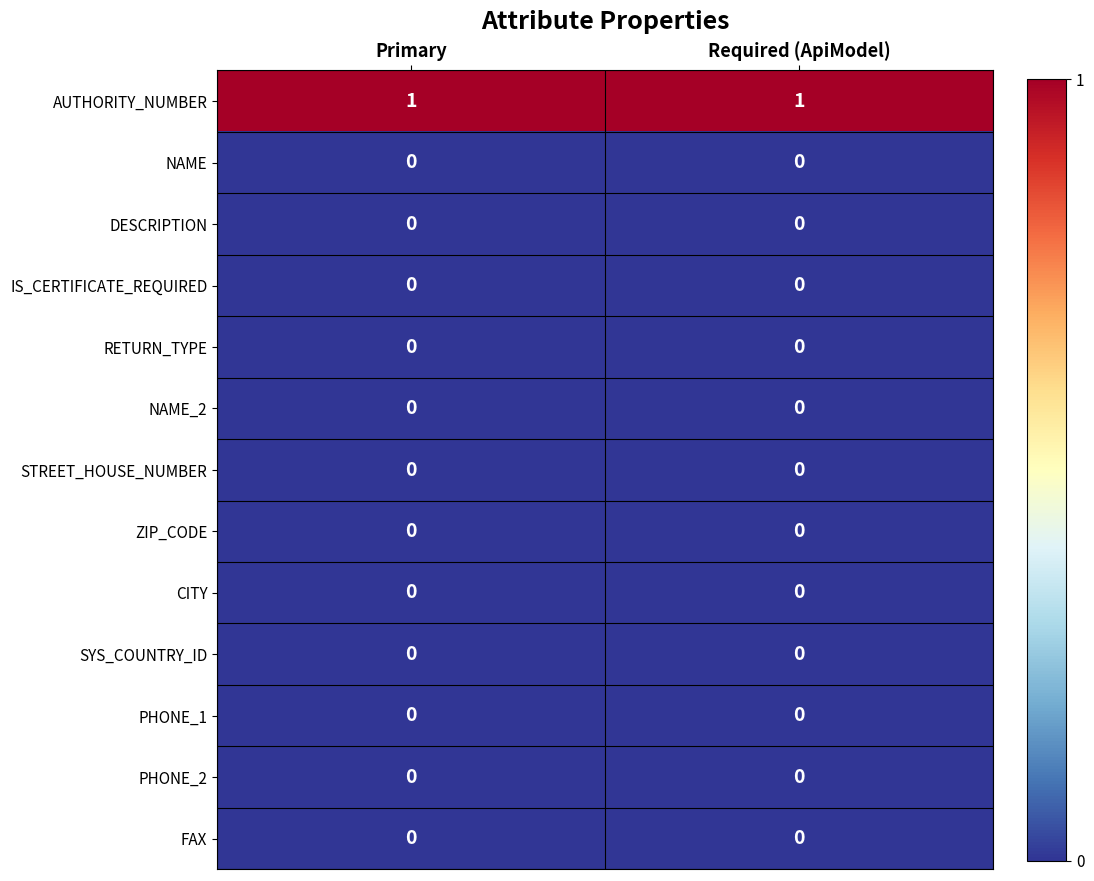

Which series has the largest total across all categories?

AUTHORITY_NUMBER